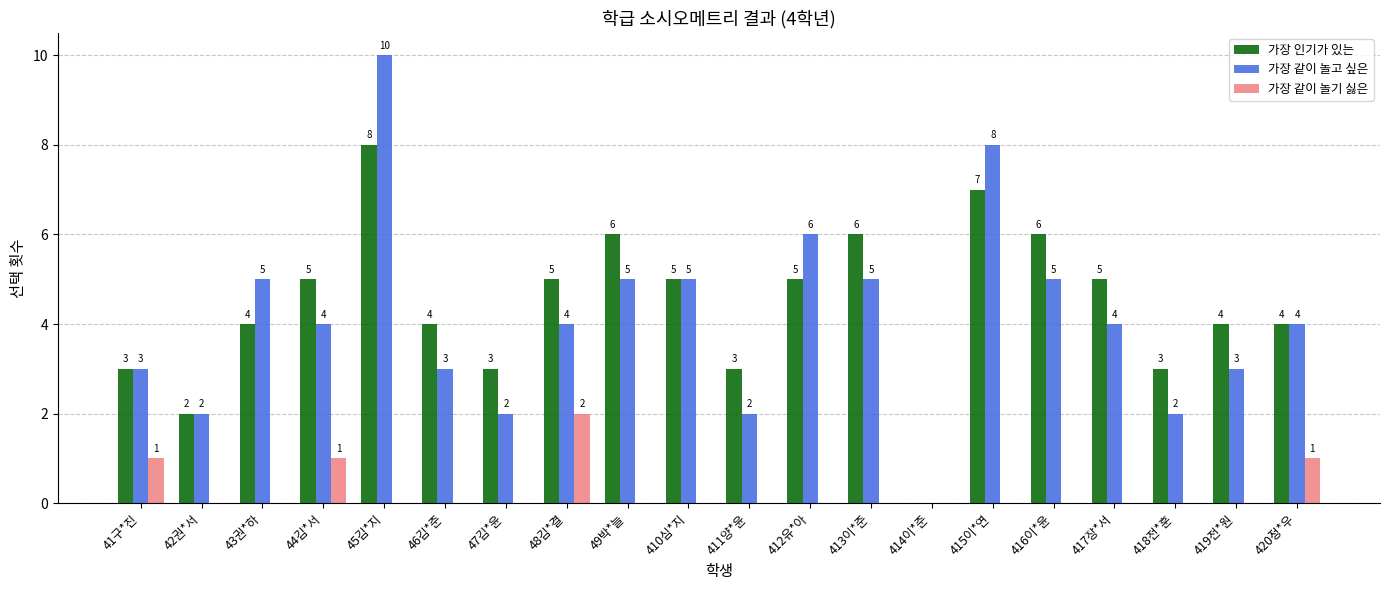

What are all the series names shown in the legend?

가장 인기가 있는, 가장 같이 놀고 싶은, 가장 같이 놀기 싫은